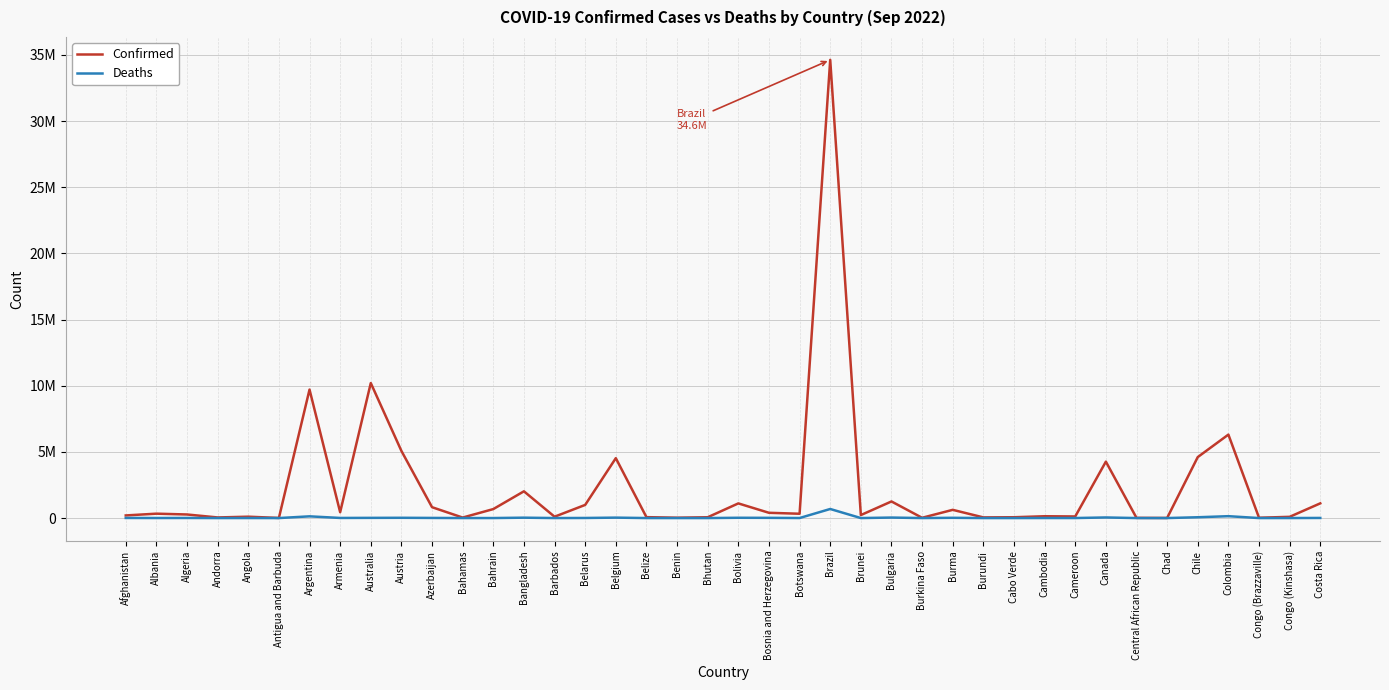

Which has a higher value, Burundi or Argentina?

Argentina